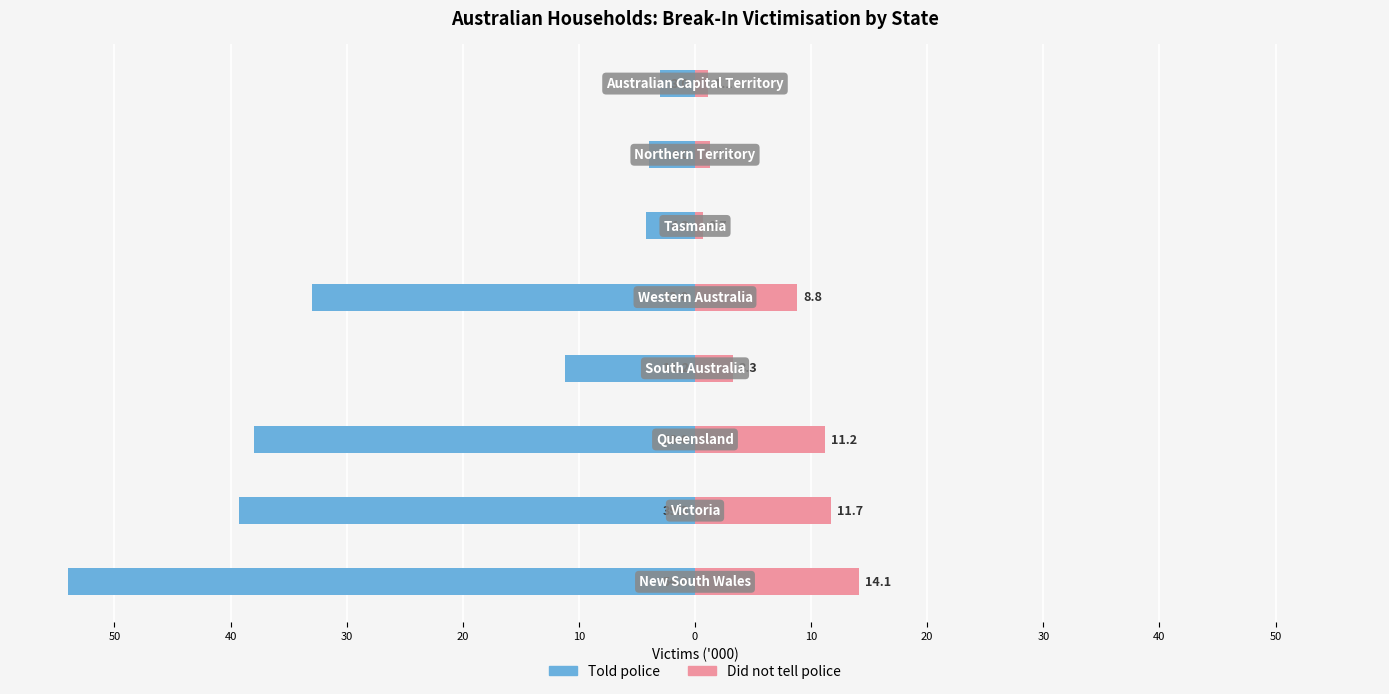

What is the highest value of the Did not tell police series?

14.1